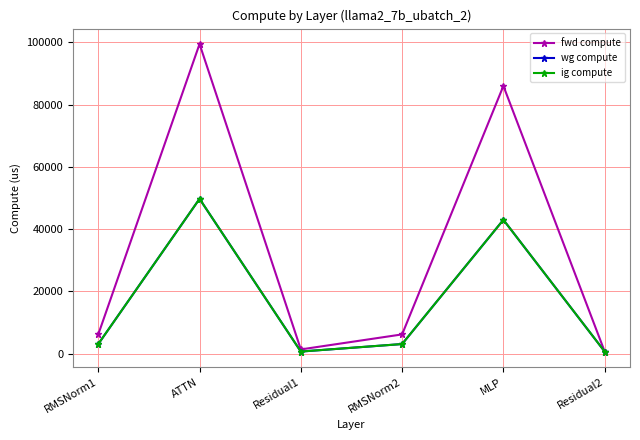

True or false: wg compute and fwd compute intersect in this chart.

False